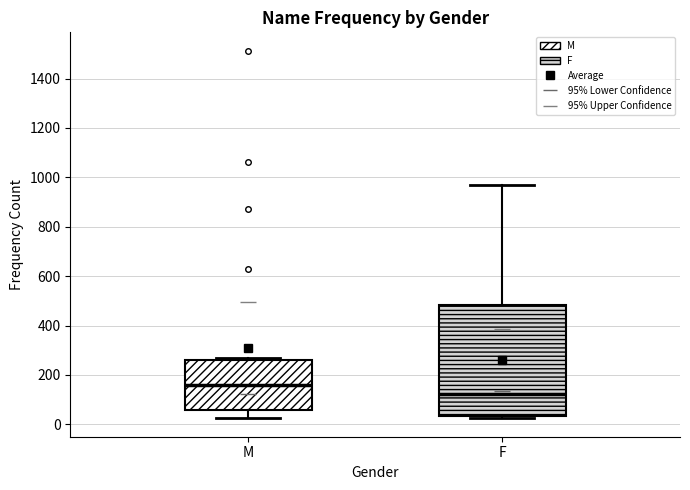

Comparing the boxes themselves (not the whiskers), which one is the tallest?

F